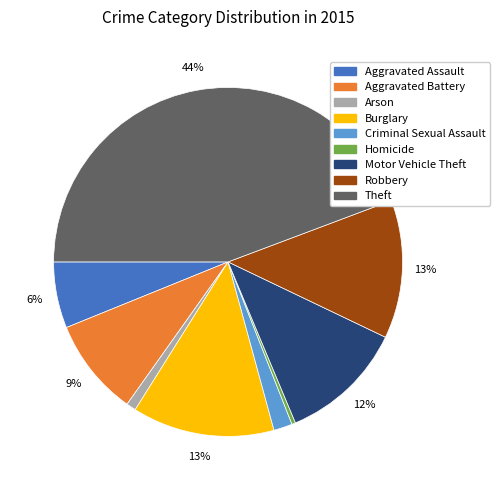

Do Aggravated Battery and Motor Vehicle Theft together represent more than half of the pie?

No